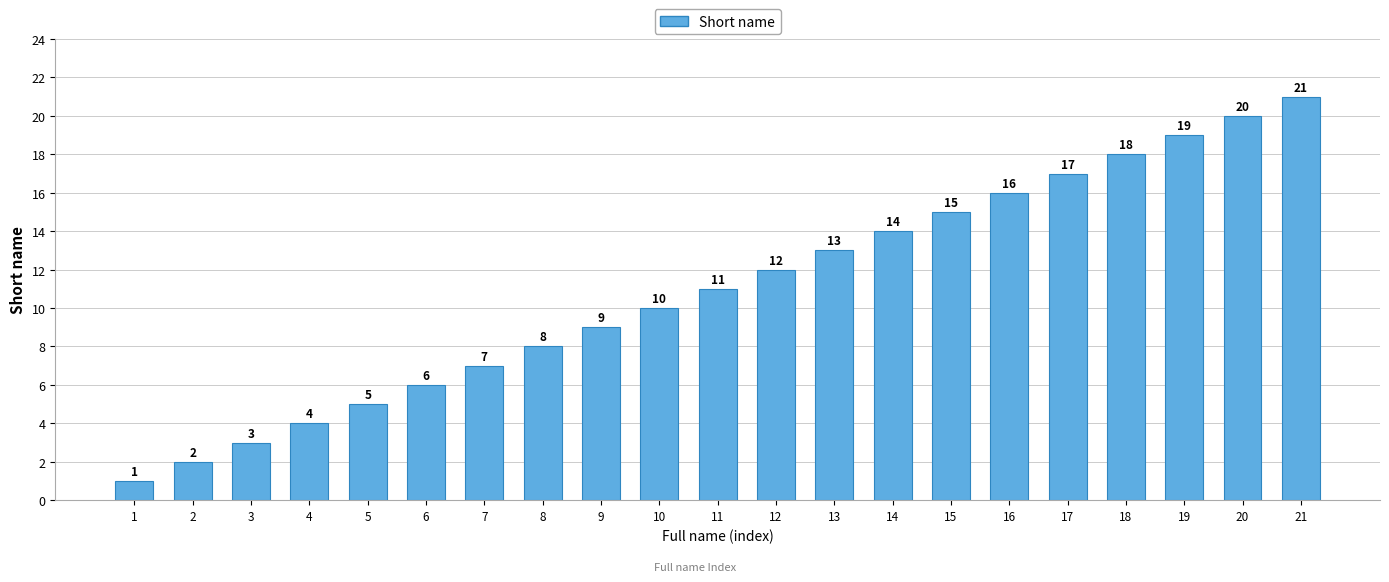

Reading left to right, what are all the values shown in this chart?

1=1	2=2	3=3	4=4	5=5	6=6	7=7	8=8	9=9	10=10	11=11	12=12	13=13	14=14	15=15	16=16	17=17	18=18	19=19	20=20	21=21